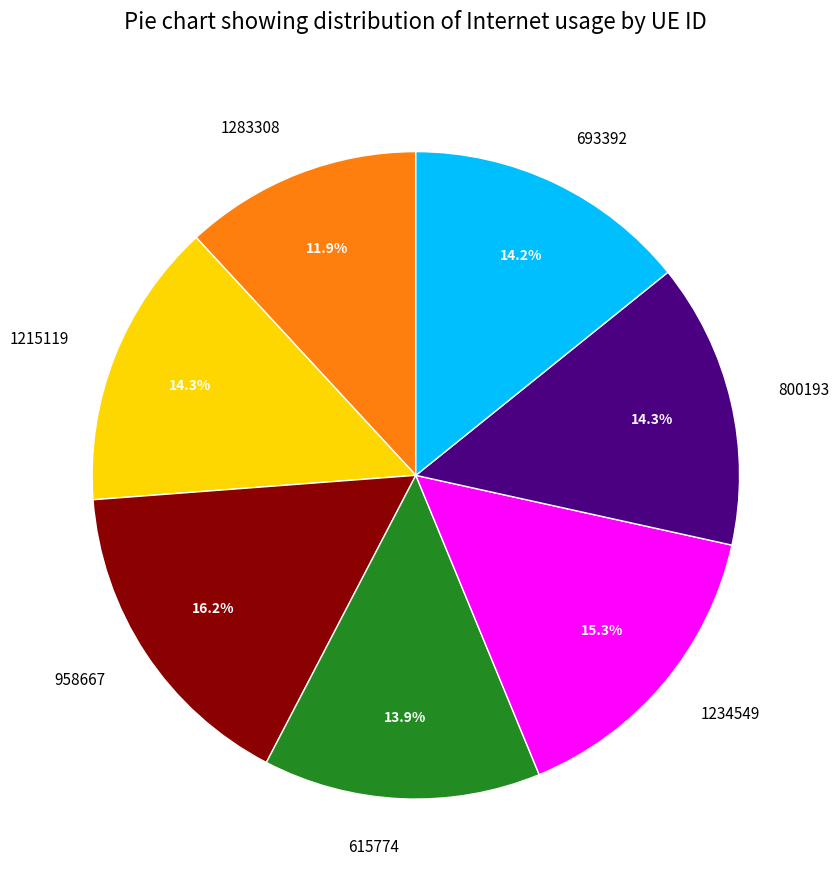

To the nearest percent, what percentage of the pie is 693392?

14%